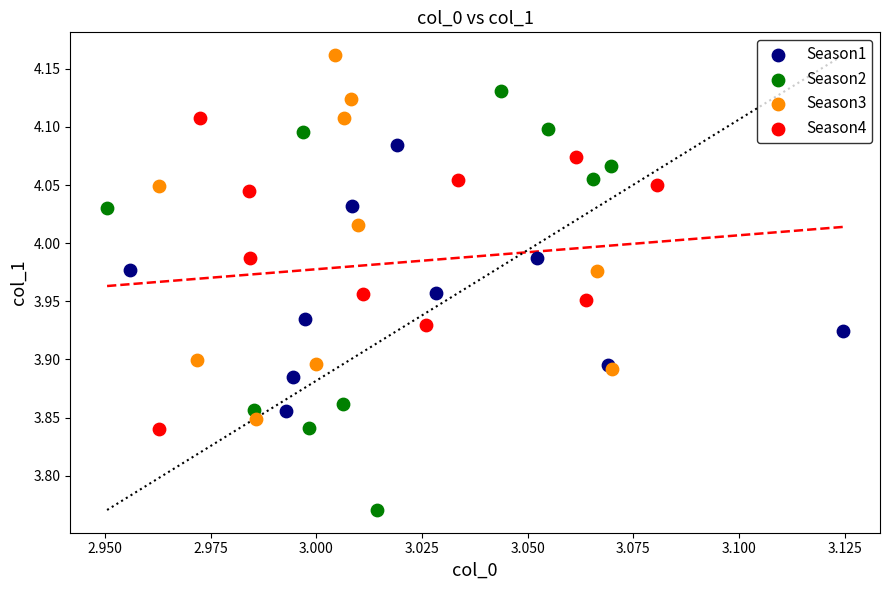

Which series contains the highest Y value?

Season3